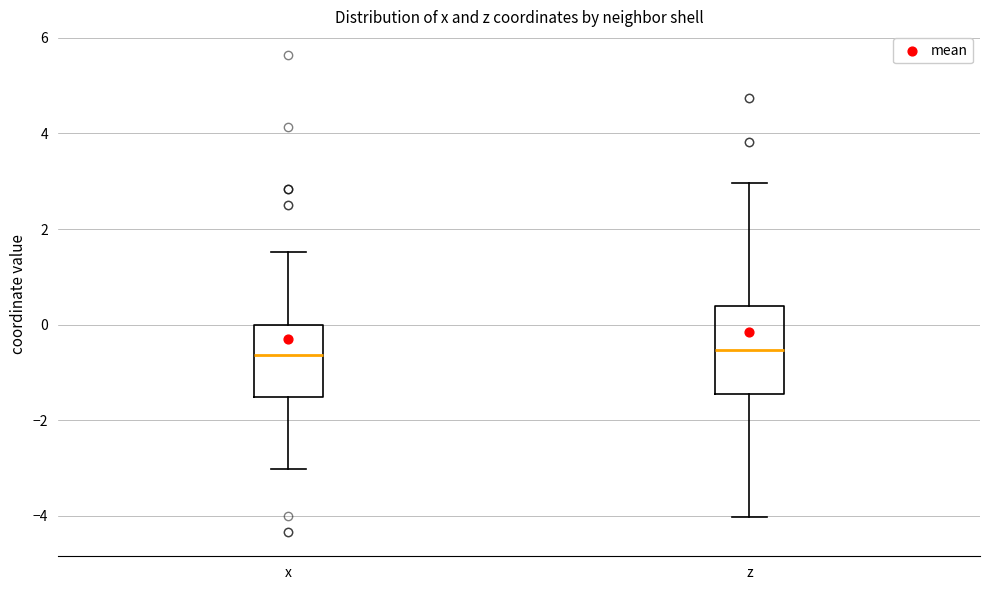

Reading left to right, read every box against the y-axis: the position of its median line, the range the box covers, and the ends of its whiskers. The values are not printed on the chart, so give them approximately, as read against the axis.

x: median -0.6, box -1.6 to 0.0, whiskers -3.0 to 1.6
z: median -0.6, box -1.4 to 0.4, whiskers -4.0 to 3.0